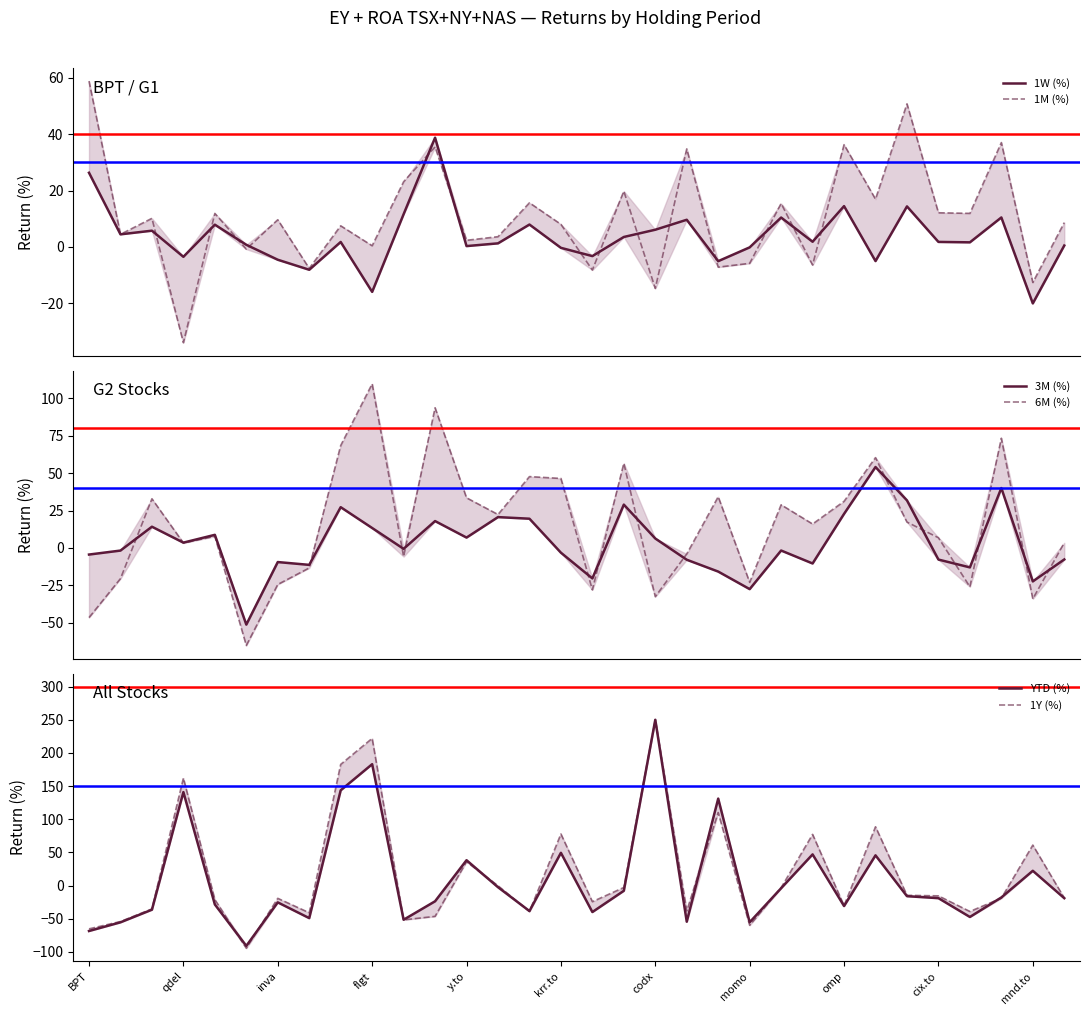

The value of 1W (%) at 16 is -3.2. True or false?

True